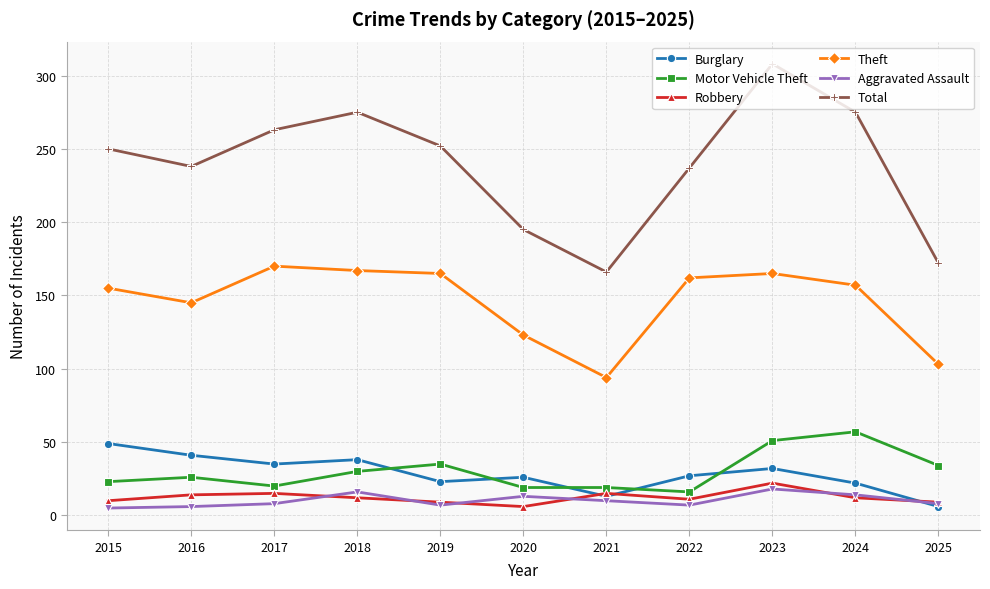

What is the sum of the Burglary values at 2020 and 2022?

53